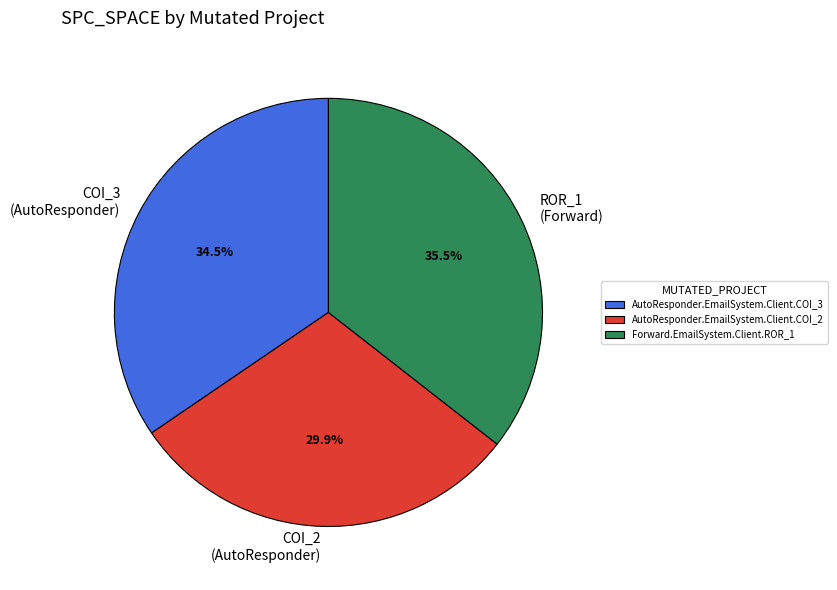

What percentage is NOT represented by AutoResponder.EmailSystem.Client.COI_2?

70.1%